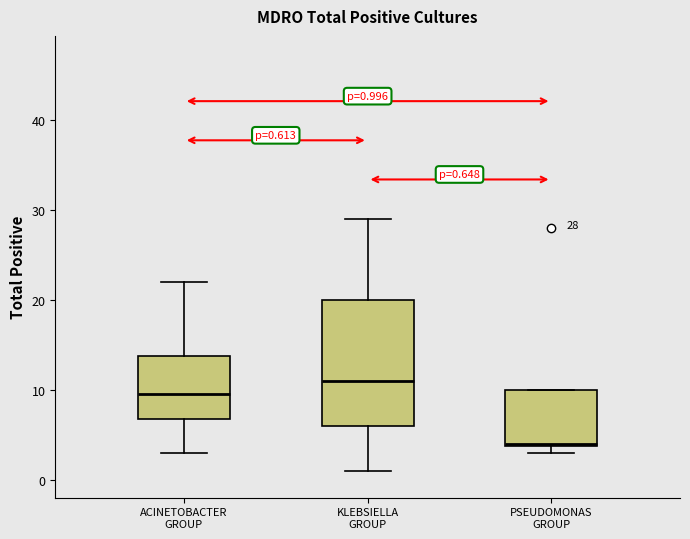

Which box is the tallest, from its lower edge to its upper edge?

KLEBSIELLA GROUP